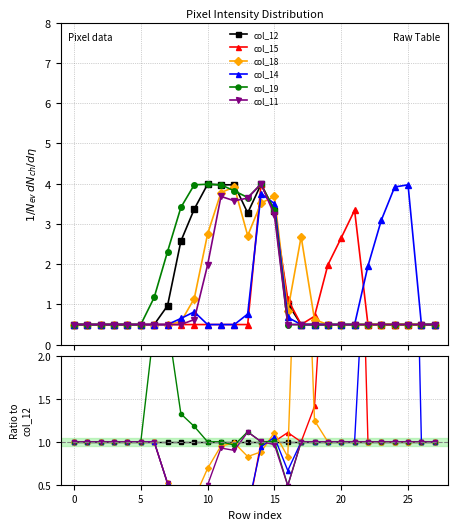

Which series ends up on top after the final intersection of col_19 and col_12?

col_12